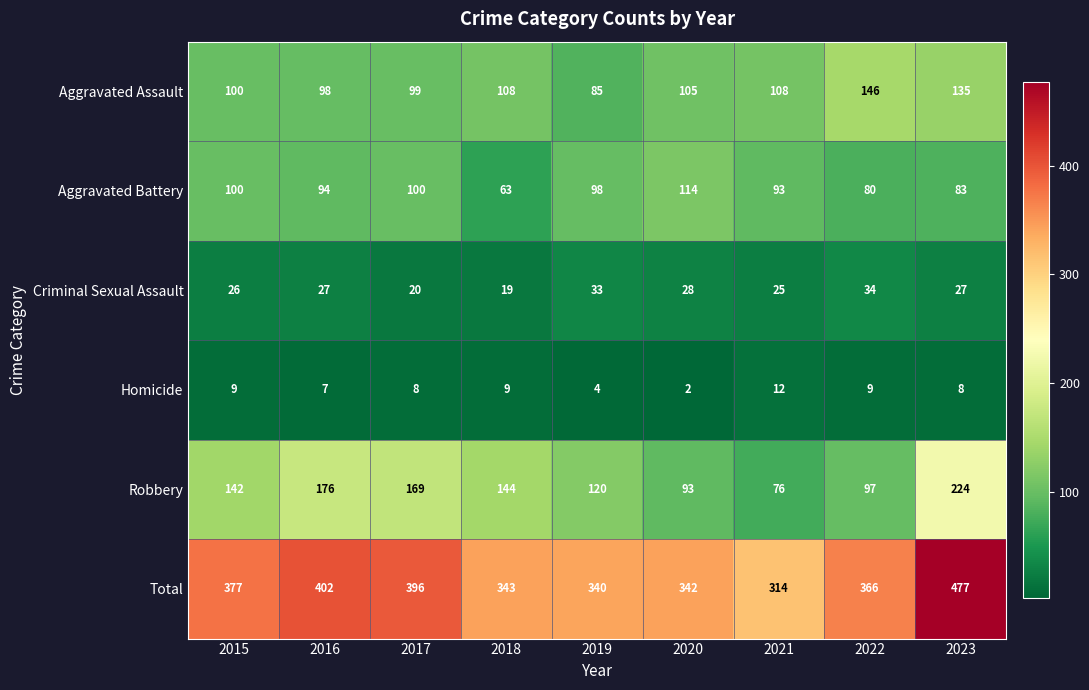

How many values in the Criminal Sexual Assault series are below 27?

4